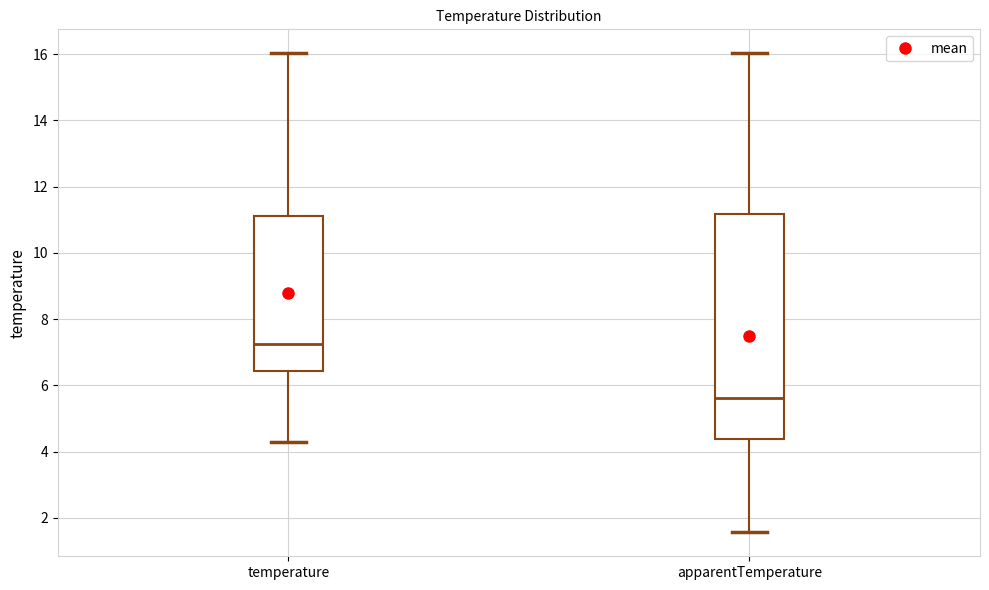

Reading left to right, transcribe this box plot: for each box, give where its median line is, the range the box spans, and where its two whiskers end, as read against the y-axis. The values are not printed on the chart, so give them approximately, as read against the axis.

temperature: median 7.2, box 6.4 to 11.2, whiskers 4.4 to 16.0
apparentTemperature: median 5.6, box 4.4 to 11.2, whiskers 1.6 to 16.0